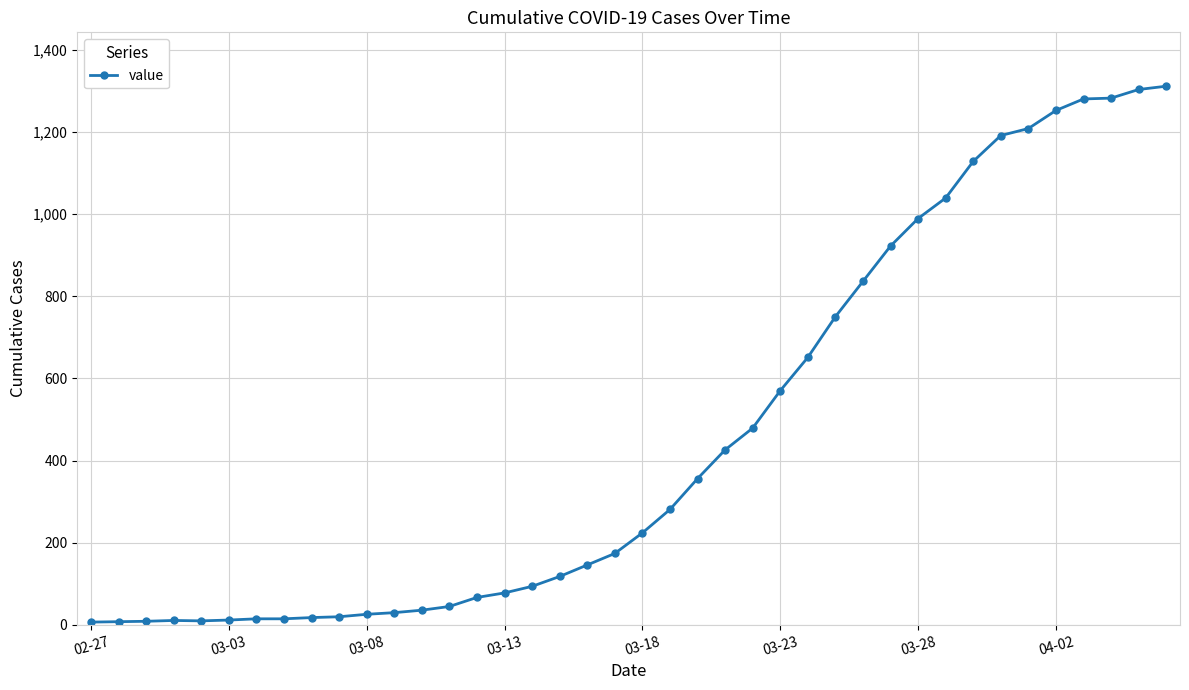

How many data points are less than 224?

20